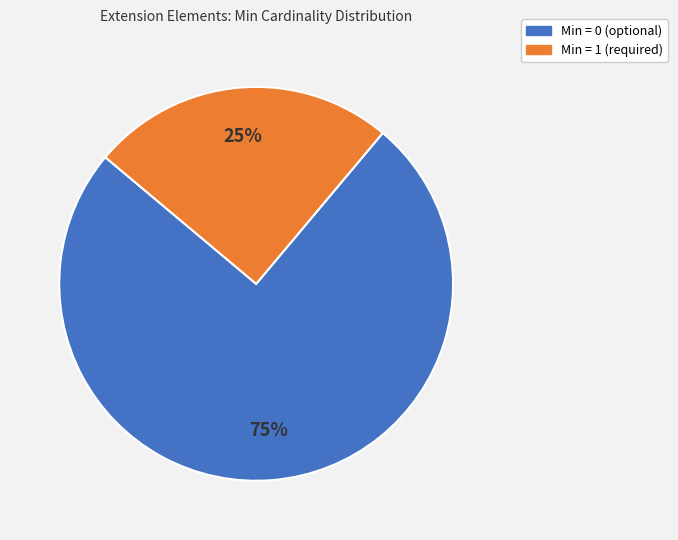

Count the number of slices in the pie.

2